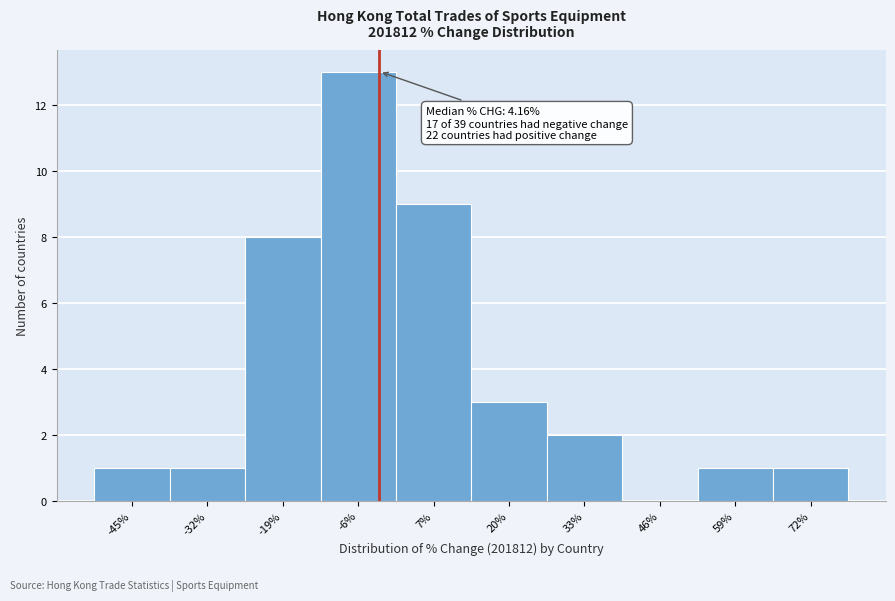

Reading left to right, transcribe all the data shown in this chart.

-45%=1	-32%=1	-19%=8	-6%=13	7%=9	20%=3	33%=2	46%=0	59%=1	72%=1